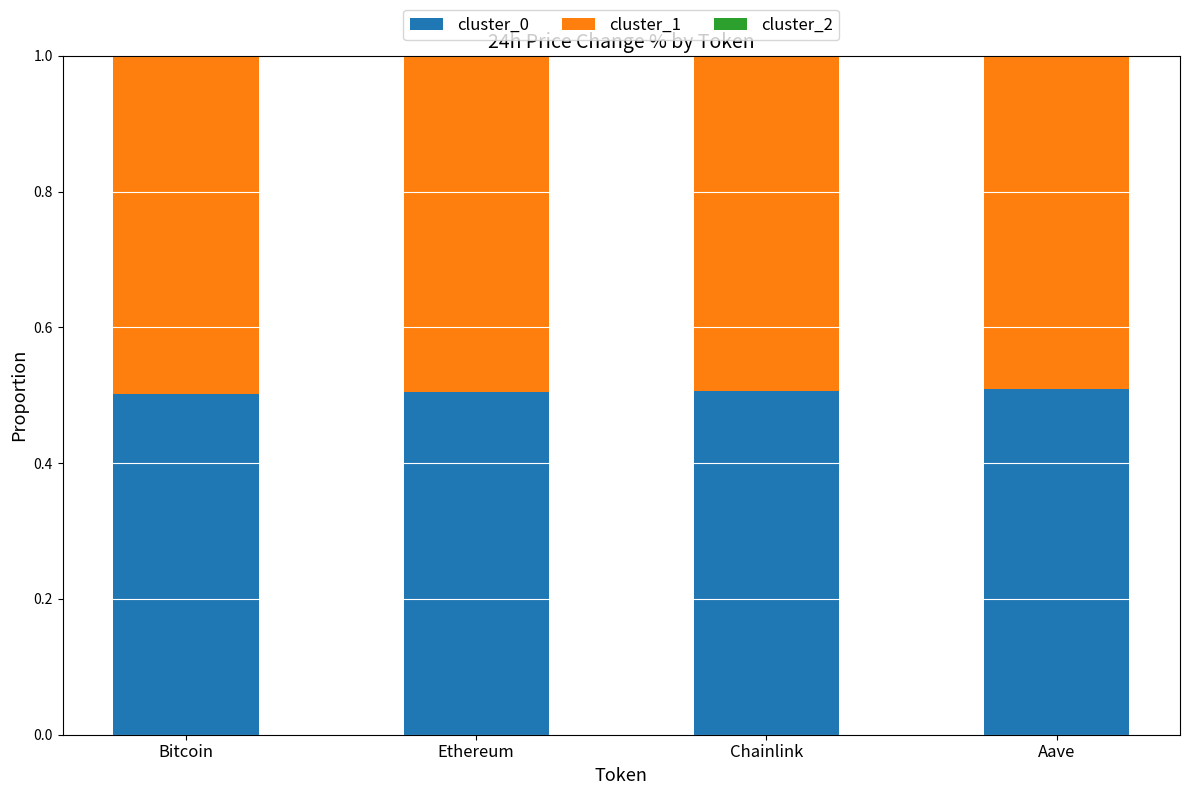

What is the maximum value for cluster_0?

0.5